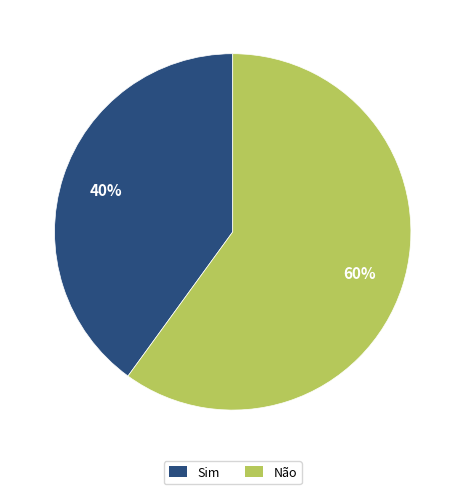

Which slice represents more than half of the pie?

Não